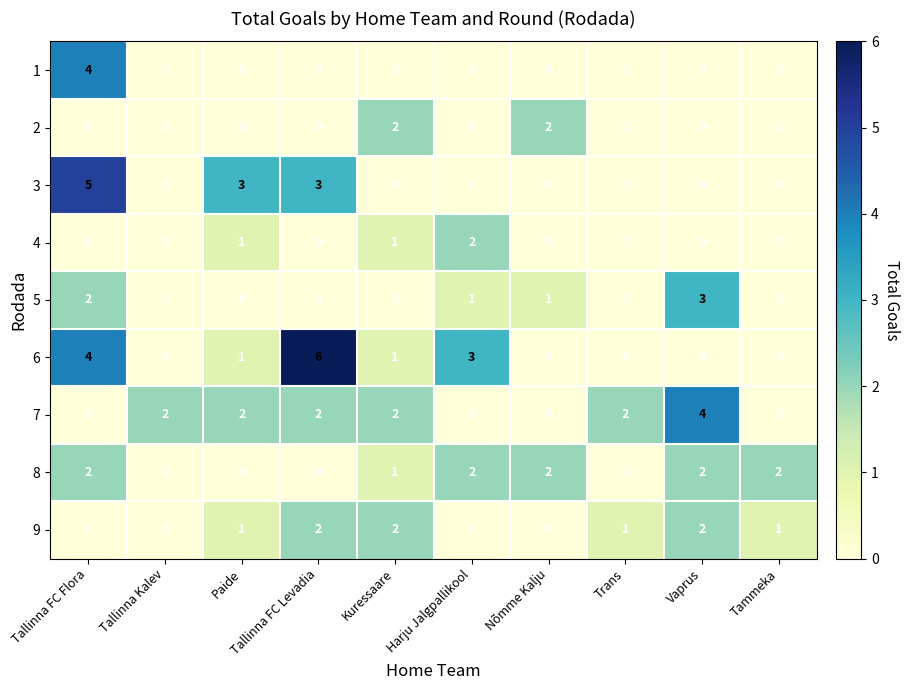

What is the sum of all 5 values?

7